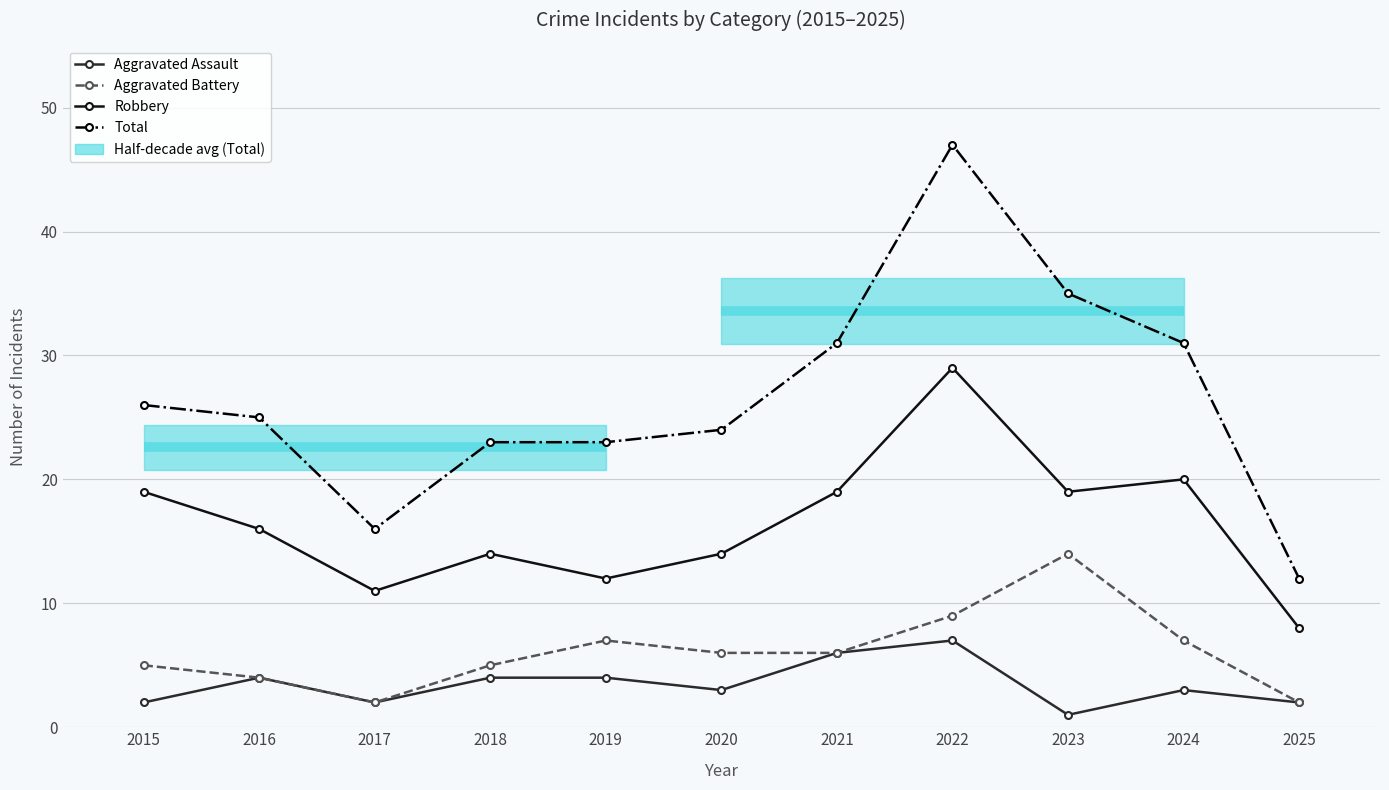

What is the minimum value shown in the chart?

1